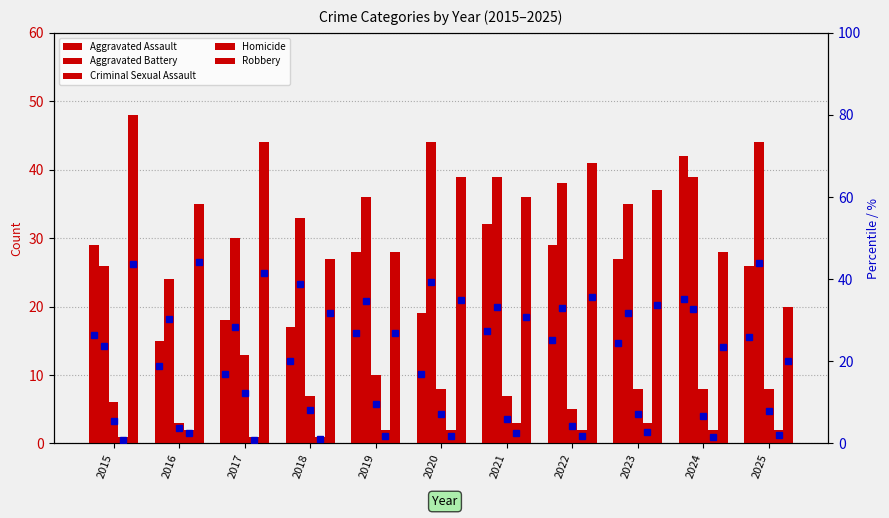

At which label does Robbery reach its minimum?

2025